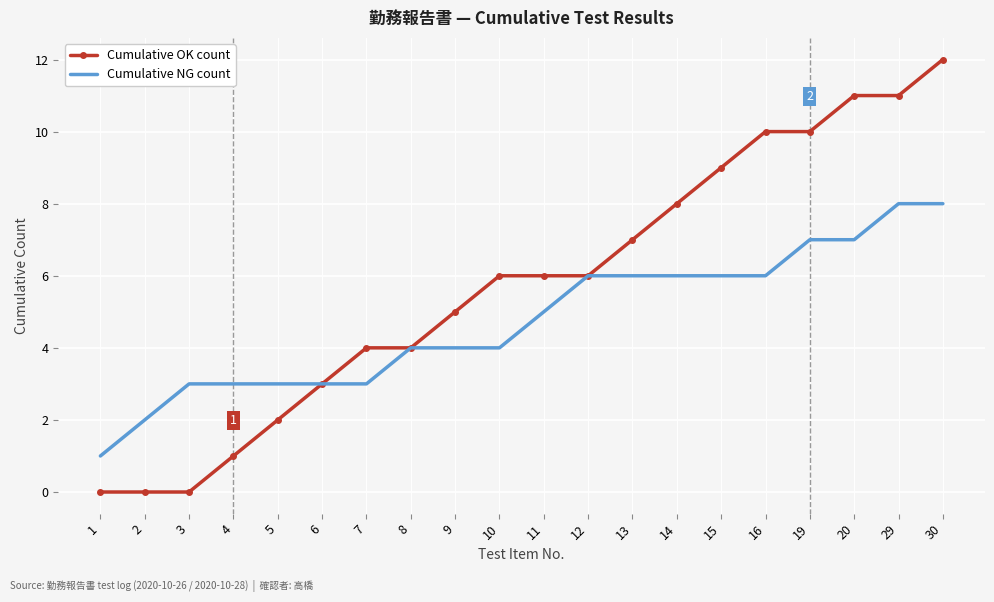

Rank the series by their maximum value, from highest to lowest.

Cumulative OK count, Cumulative NG count